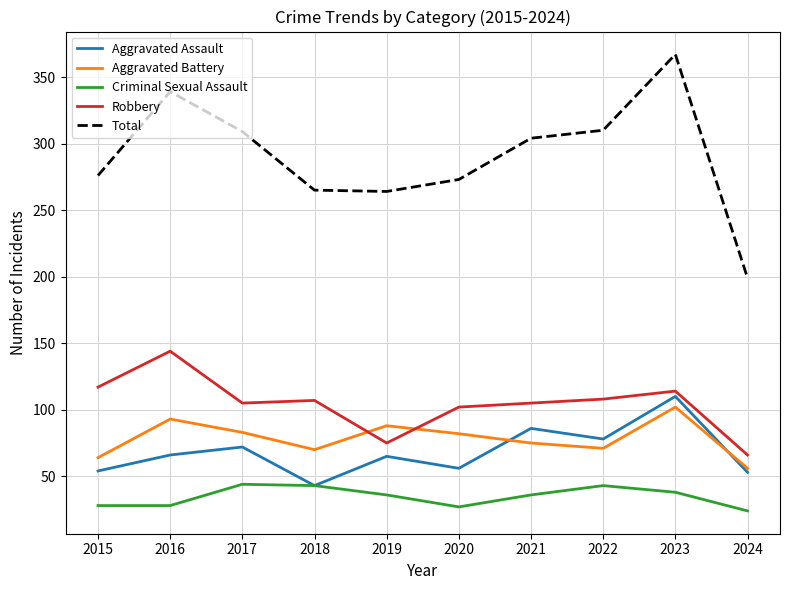

At which category is the sum across all series the highest?

2023